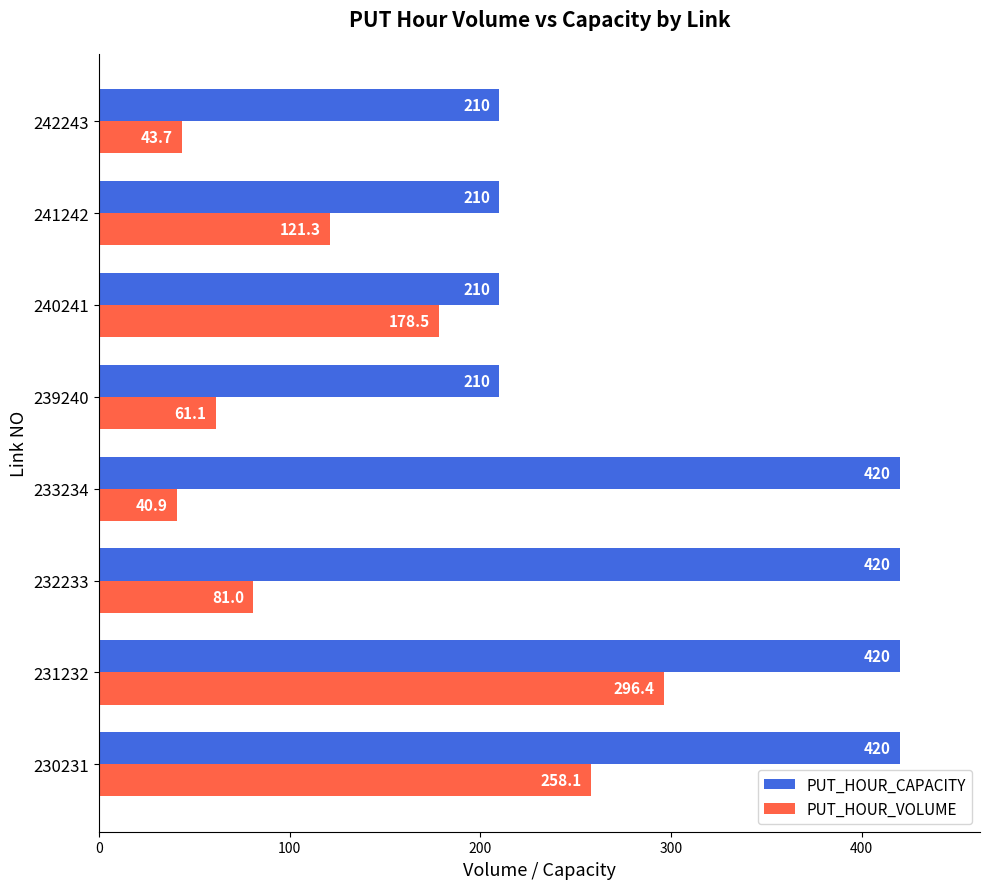

How many data points does each series have?

8